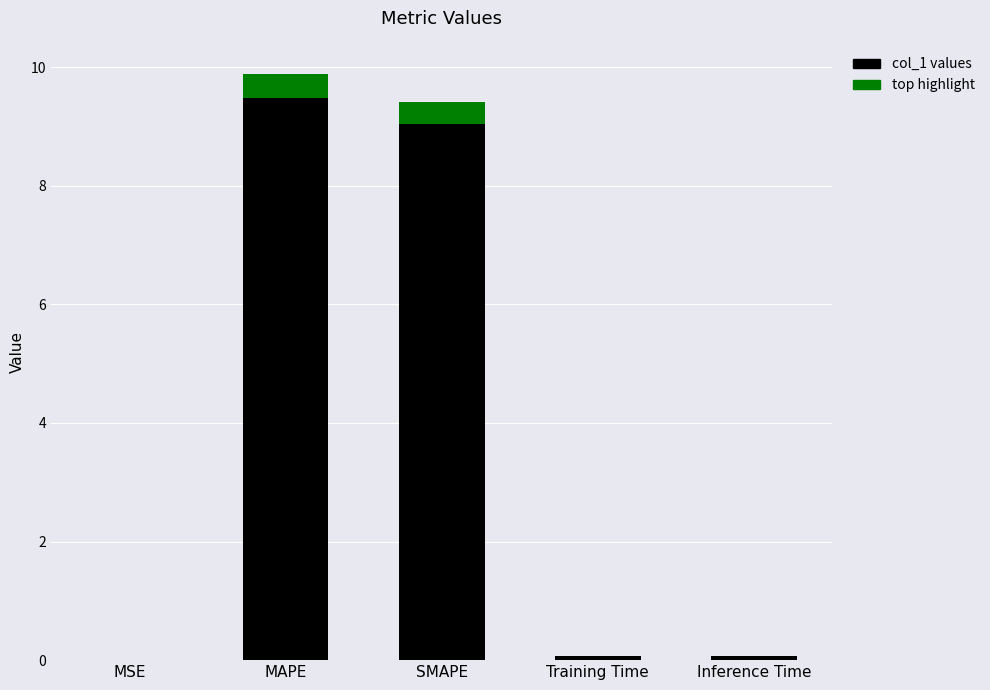

List the labels in order of value, smallest first.

MSE, Training Time, Inference Time, SMAPE, MAPE